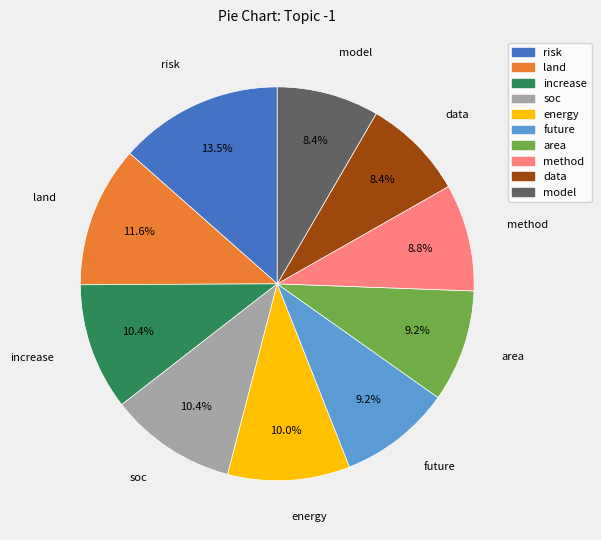

To the nearest percent, what percentage of the pie is model?

8%